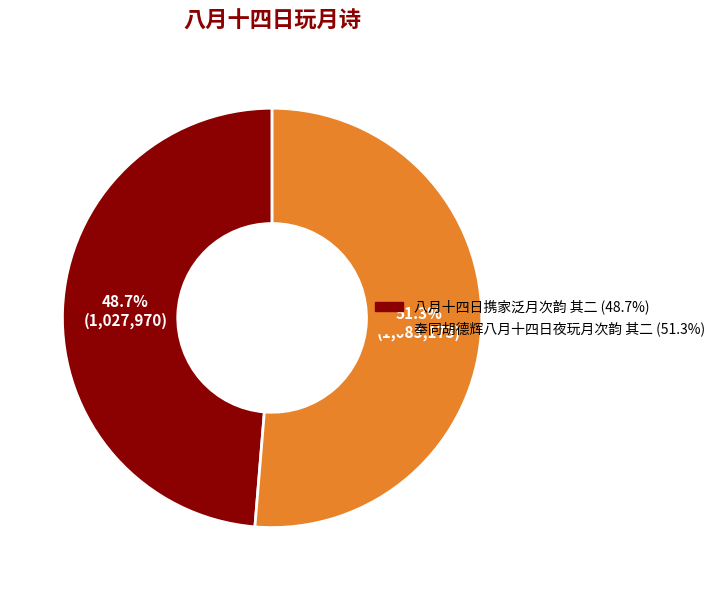

What is the majority slice?

奉同胡德辉八月十四日夜玩月次韵 其二